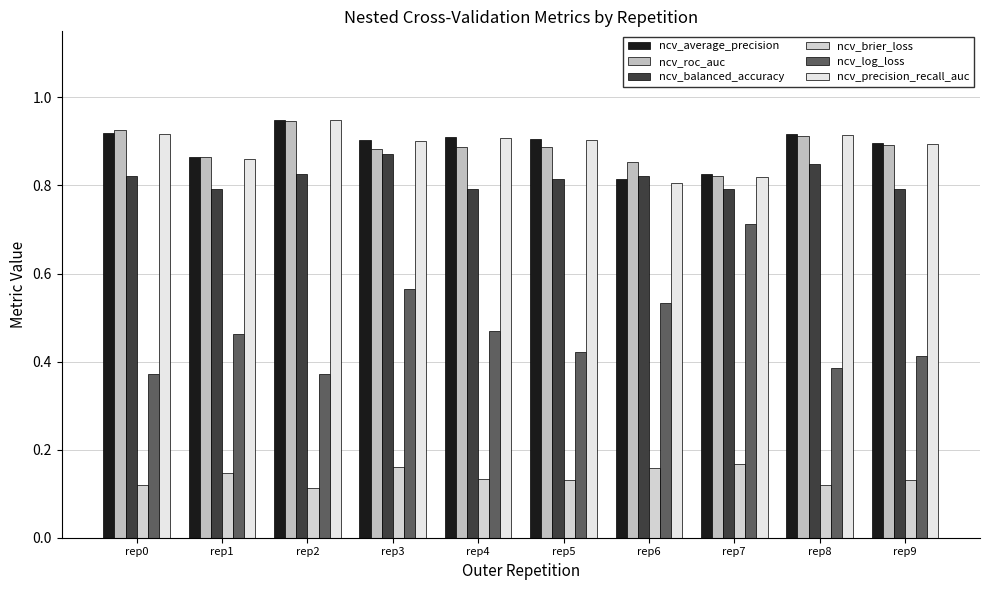

What is the sum of all ncv_brier_loss values?

1.4